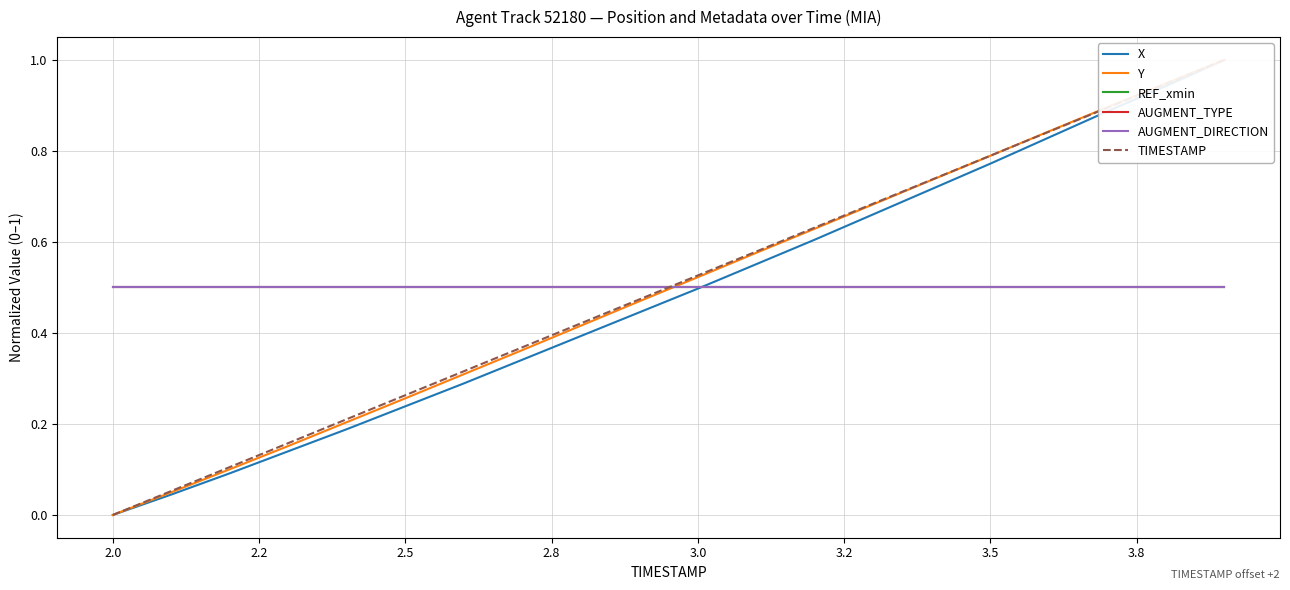

Is it true that AUGMENT_DIRECTION equals 0.8 at 2.0?

False